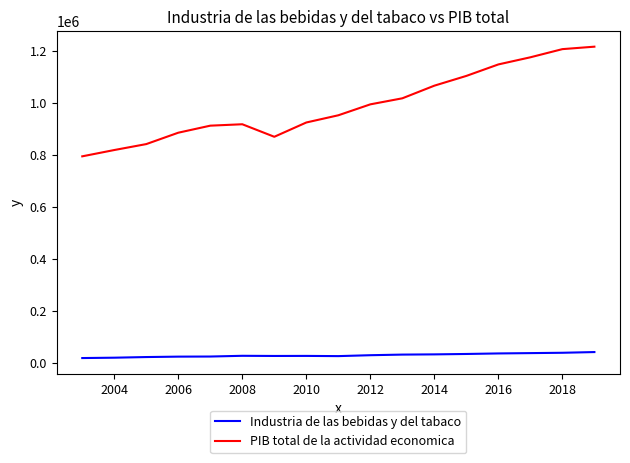

How many values in the Industria de las bebidas y del tabaco series are below 26251?

8